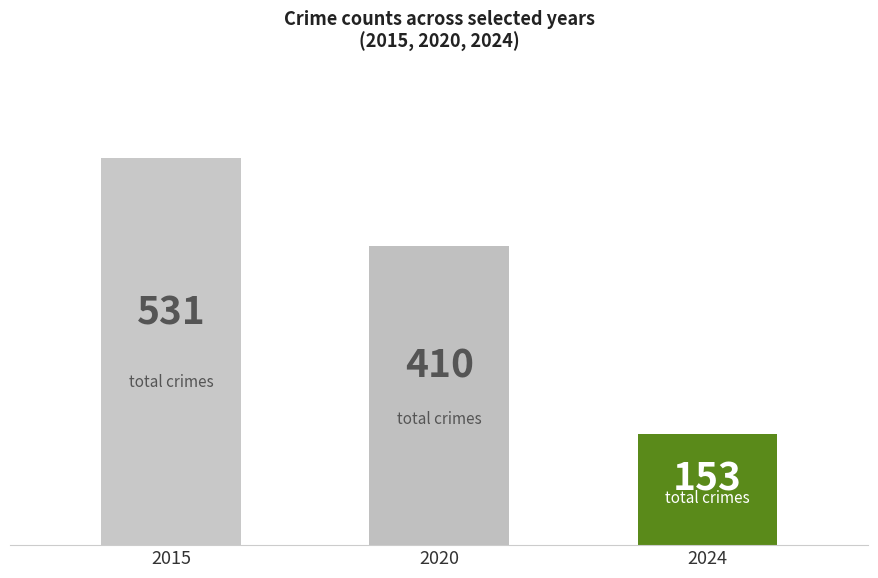

How many bars are there in total?

3